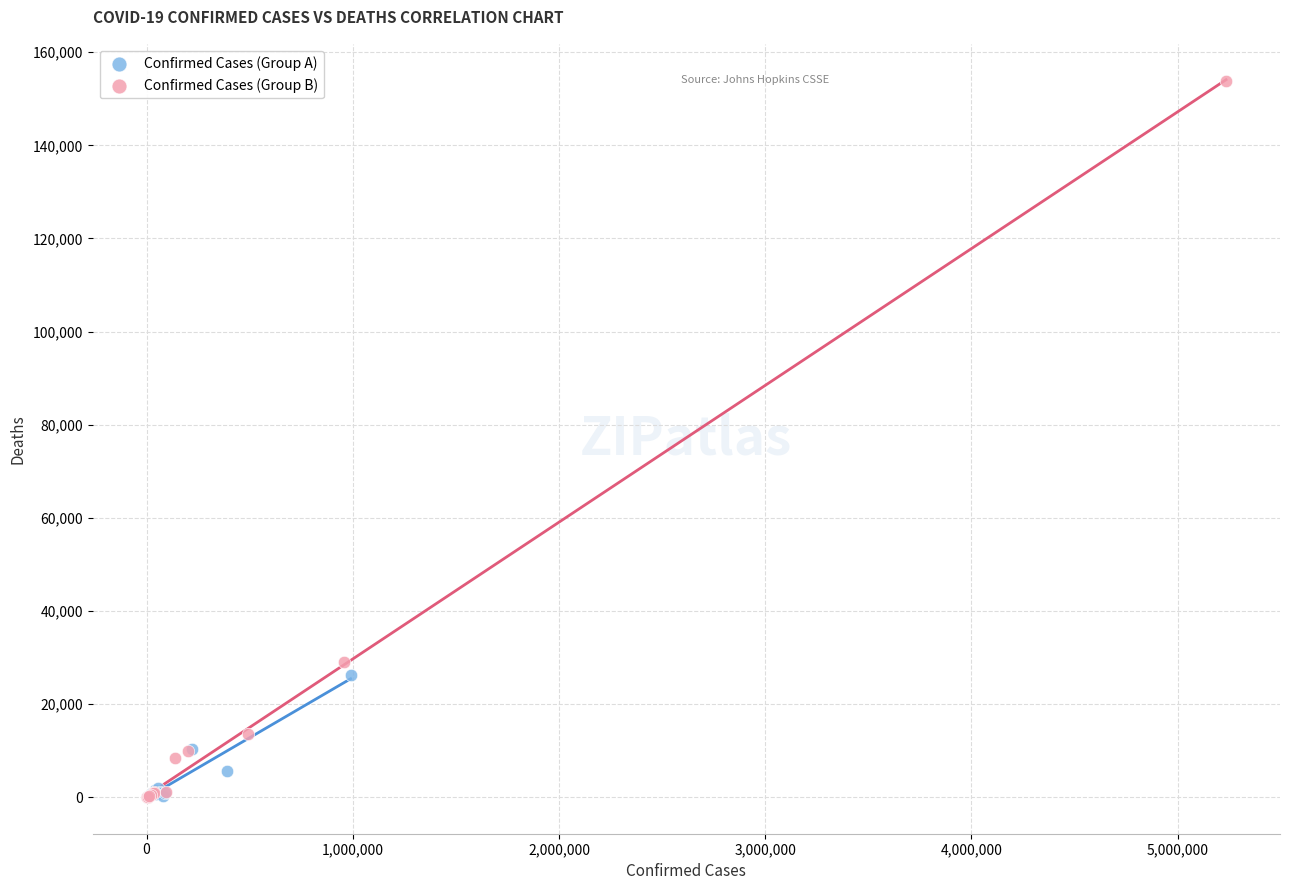

Which series reaches the maximum Y coordinate?

Confirmed Cases (Group B)